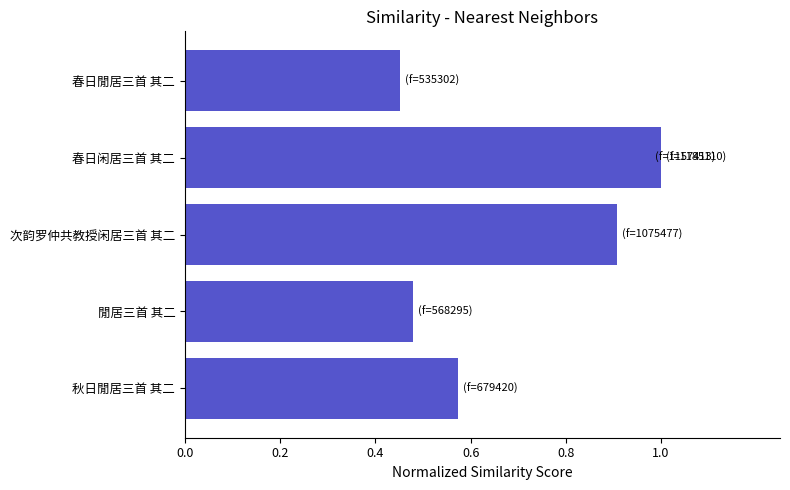

True or false: the data shows 0.9 at 次韵罗仲共教授闲居三首 其二.

True